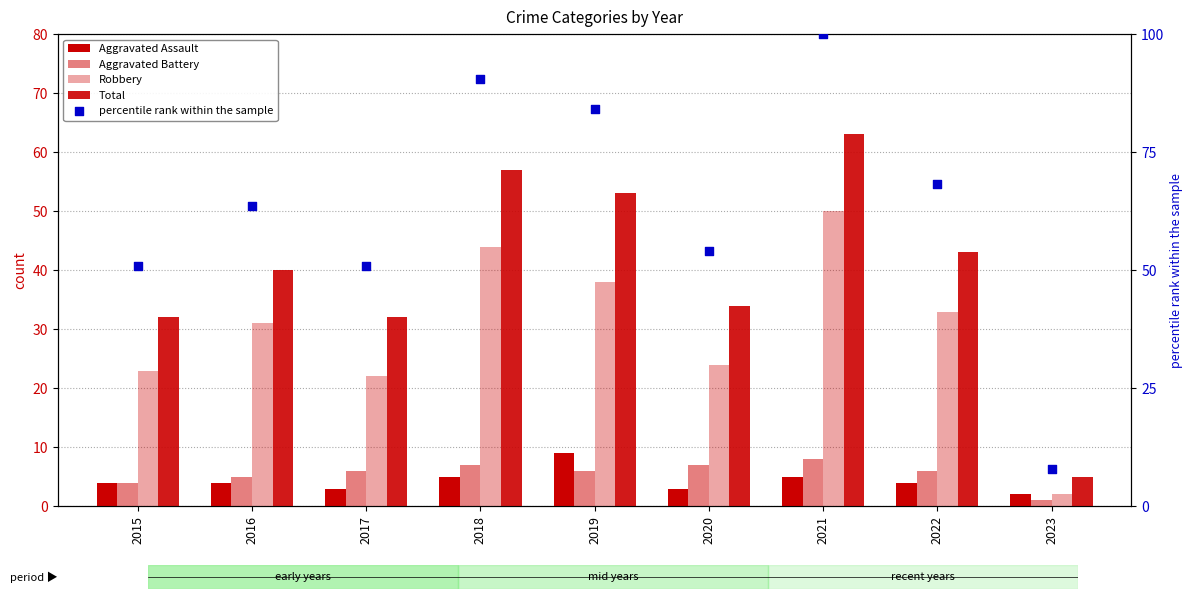

Is the value of Robbery at 2015 greater than the value of Aggravated Battery at 2018?

Yes